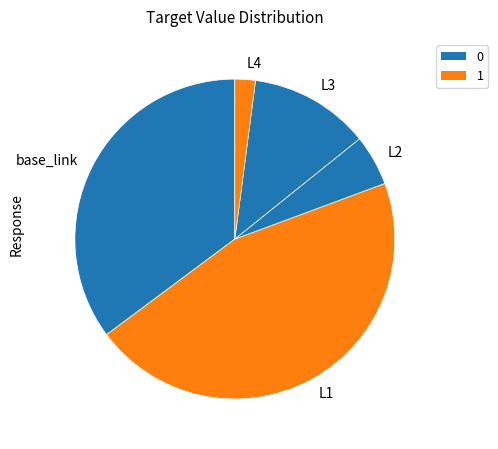

Which has a higher value, base_link or L3?

base_link